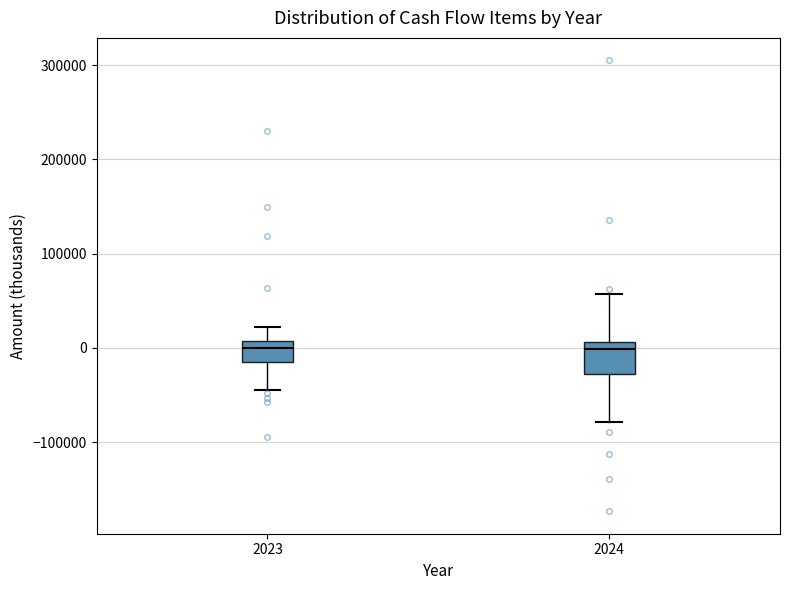

Reading left to right, transcribe this box plot: for each box, give where its median line is, the range the box spans, and where its two whiskers end, as read against the y-axis. The values are not printed on the chart, so give them approximately, as read against the axis.

2023: median 0, box -20000 to 10000, whiskers -40000 to 20000
2024: median 0, box -30000 to 10000, whiskers -80000 to 60000